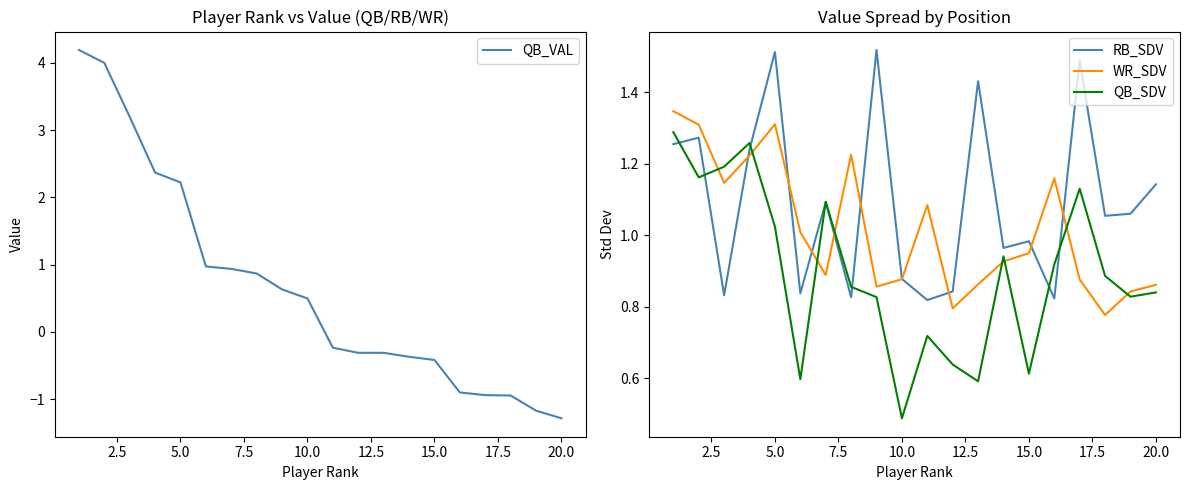

The value of QB_VAL at 20.0 is -1.3. True or false?

True